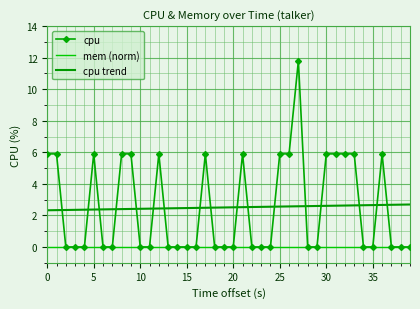

Rank the series by their maximum value, from highest to lowest.

cpu, cpu trend, mem (norm)